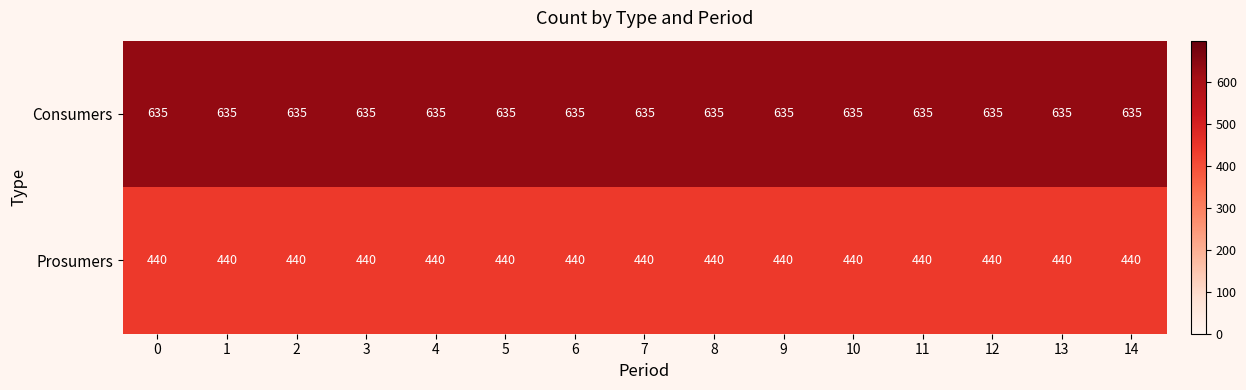

What is the total value across all series at 4?

1075